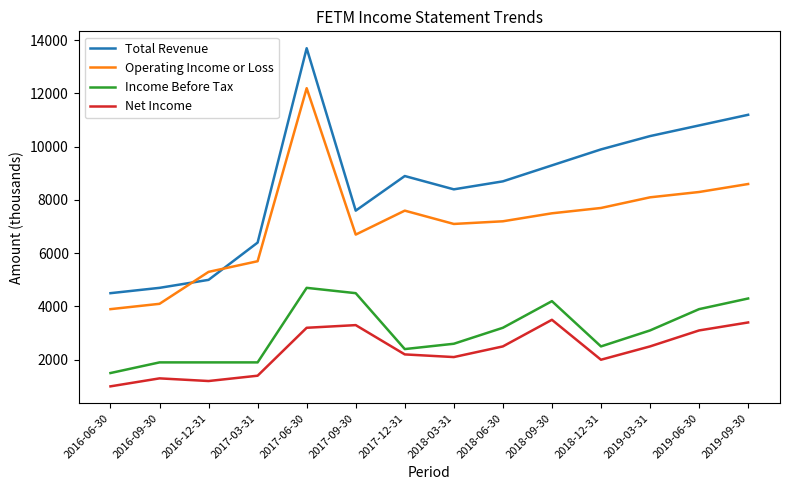

What is the difference between the highest and lowest values at 2016-06-30?

3500